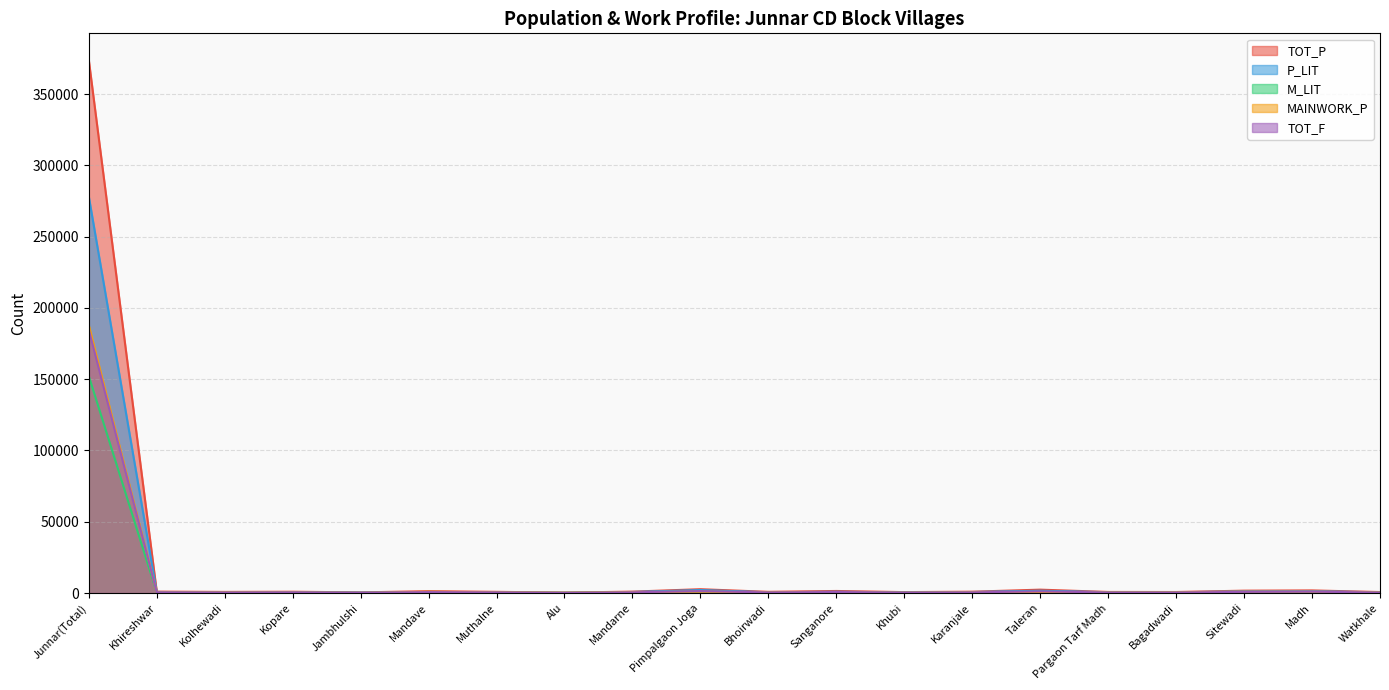

Reading right to left, what are all the values shown in this chart?

TOT_P: Watkhale=679	Madh=1818	Sitewadi=1640	Bagadwadi=699	Pargaon Tarf Madh=743	Taleran=2356	Karanjale=925	Khubi=630	Sanganore=1427	Bhoirwadi=830	Pimpalgaon Joga=2667	Mandarne=969	Alu=265	Muthalne=823	Mandave=1286	Jambhulshi=443	Kopare=897	Kolhewadi=771	Khireshwar=972	Junnar(Total)=373987
P_LIT: Watkhale=500	Madh=1304	Sitewadi=1194	Bagadwadi=495	Pargaon Tarf Madh=572	Taleran=1609	Karanjale=697	Khubi=452	Sanganore=887	Bhoirwadi=531	Pimpalgaon Joga=2092	Mandarne=731	Alu=185	Muthalne=537	Mandave=743	Jambhulshi=213	Kopare=517	Kolhewadi=477	Khireshwar=710	Junnar(Total)=278176
M_LIT: Watkhale=281	Madh=708	Sitewadi=692	Bagadwadi=293	Pargaon Tarf Madh=320	Taleran=942	Karanjale=392	Khubi=240	Sanganore=520	Bhoirwadi=319	Pimpalgaon Joga=1129	Mandarne=397	Alu=119	Muthalne=290	Mandave=445	Jambhulshi=131	Kopare=310	Kolhewadi=282	Khireshwar=404	Junnar(Total)=152218
MAINWORK_P: Watkhale=392	Madh=916	Sitewadi=924	Bagadwadi=425	Pargaon Tarf Madh=410	Taleran=637	Karanjale=524	Khubi=256	Sanganore=668	Bhoirwadi=503	Pimpalgaon Joga=936	Mandarne=596	Alu=183	Muthalne=473	Mandave=860	Jambhulshi=50	Kopare=408	Kolhewadi=463	Khireshwar=441	Junnar(Total)=187909
TOT_F: Watkhale=339	Madh=932	Sitewadi=793	Bagadwadi=350	Pargaon Tarf Madh=361	Taleran=1151	Karanjale=452	Khubi=325	Sanganore=698	Bhoirwadi=412	Pimpalgaon Joga=1330	Mandarne=478	Alu=118	Muthalne=425	Mandave=626	Jambhulshi=215	Kopare=453	Kolhewadi=378	Khireshwar=477	Junnar(Total)=184693